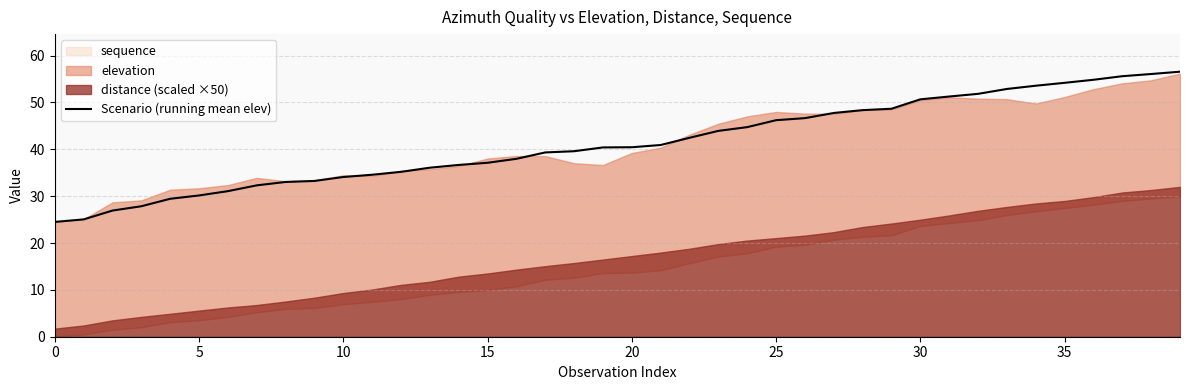

What is the maximum value for Scenario (running mean elev)?

56.6